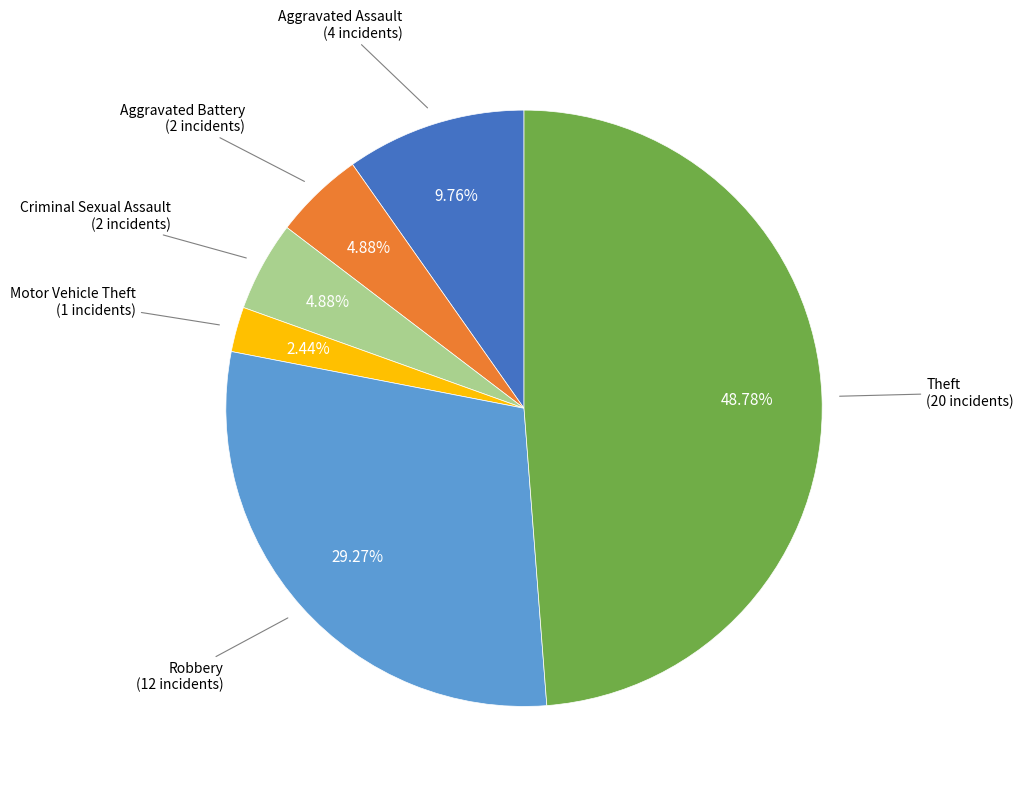

How many segments does this pie chart have?

6